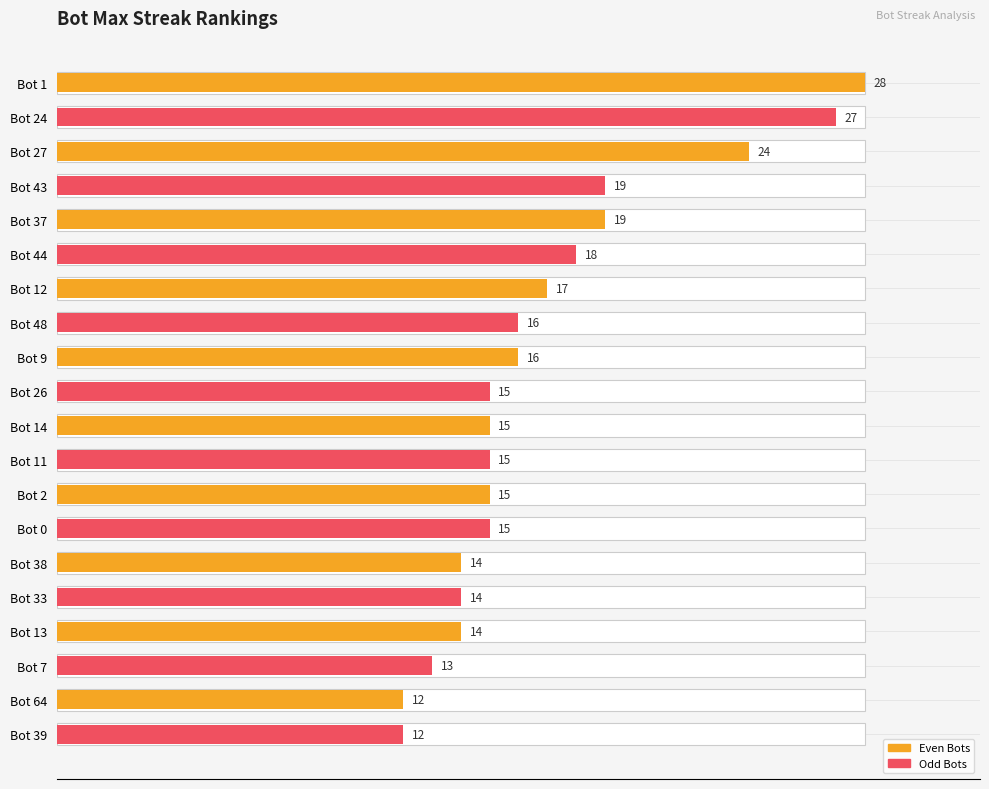

Reading right to left, transcribe all the data shown in this chart.

Bot 39=12	Bot 64=12	Bot 7=13	Bot 13=14	Bot 33=14	Bot 38=14	Bot 0=15	Bot 2=15	Bot 11=15	Bot 14=15	Bot 26=15	Bot 9=16	Bot 48=16	Bot 12=17	Bot 44=18	Bot 37=19	Bot 43=19	Bot 27=24	Bot 24=27	Bot 1=28